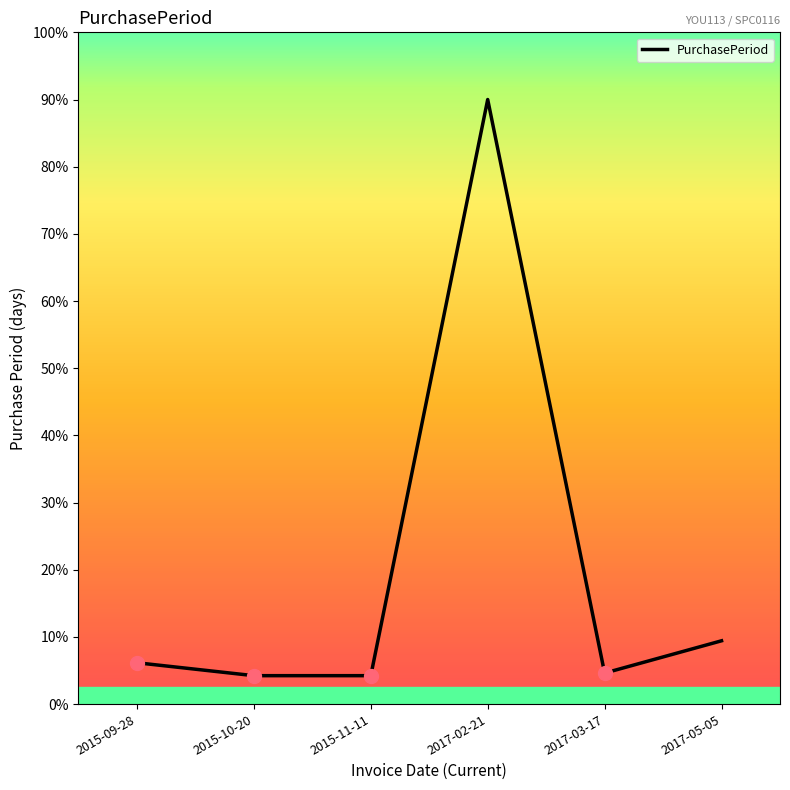

Rank the categories by value from lowest to highest.

2015-10-20, 2015-11-11, 2017-03-17, 2015-09-28, 2017-05-05, 2017-02-21